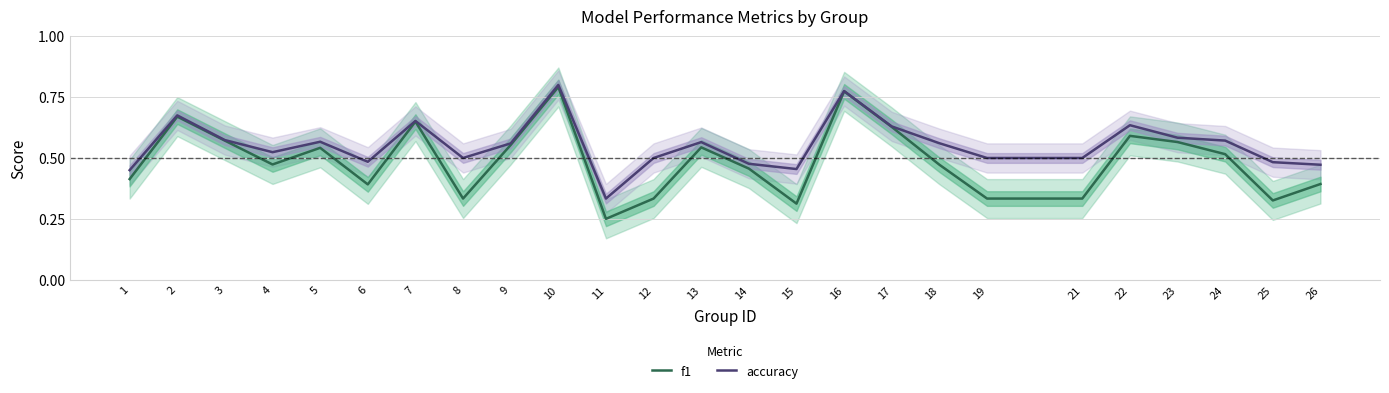

Is it true that f1 equals 0.6 at 7?

True